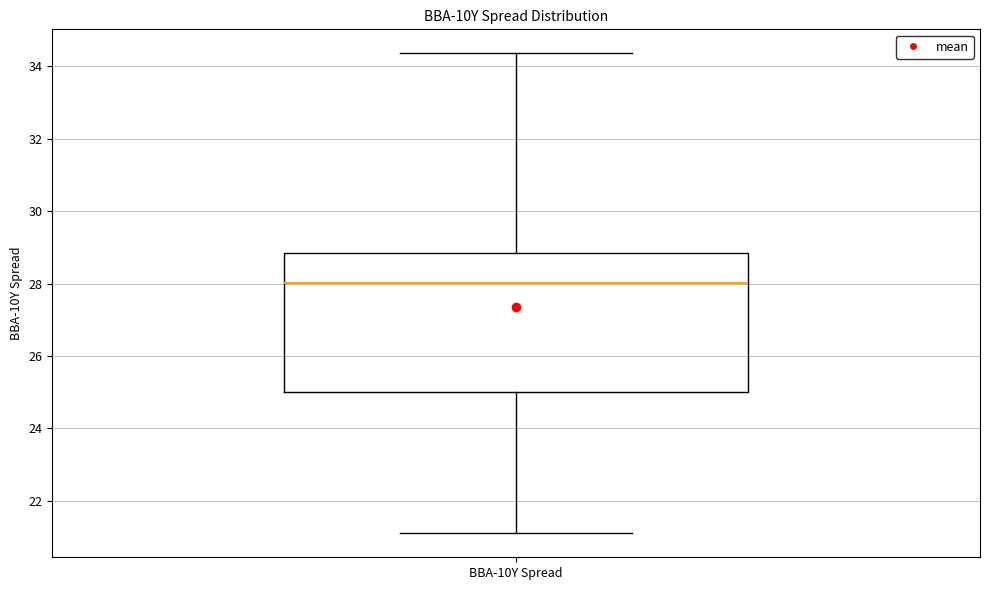

Read this box plot against the y-axis: the position of the median line, the range covered by the box, and the ends of both whiskers. The values are not printed on the chart, so give them approximately, as read against the axis.

median 28.0, box 25.0 to 28.8, whiskers 21.2 to 34.4